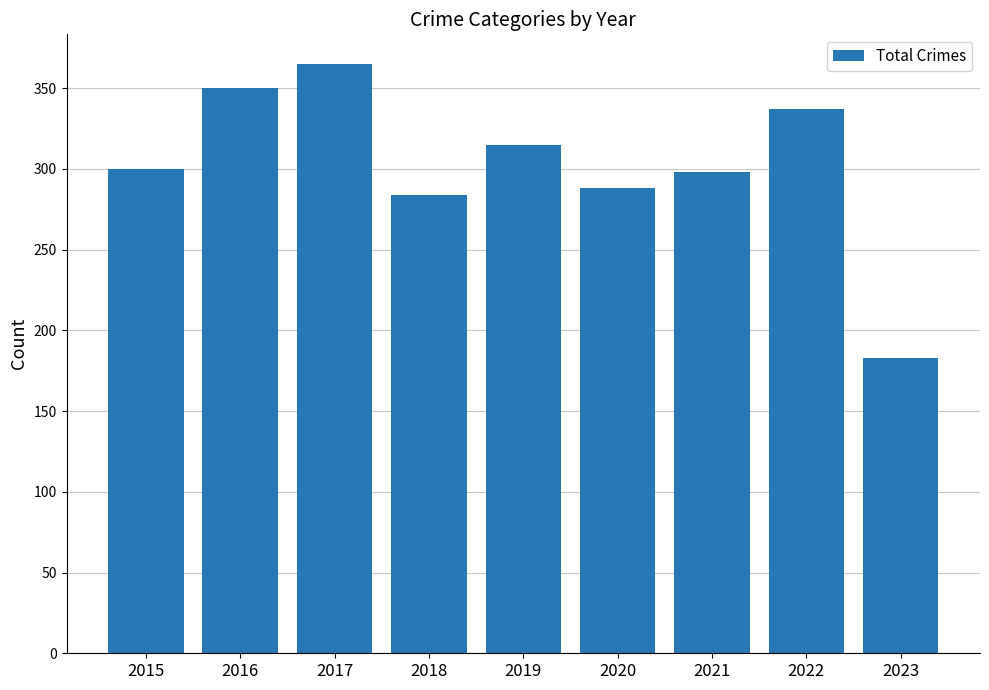

What is the value of the 3rd bar from the left?

365